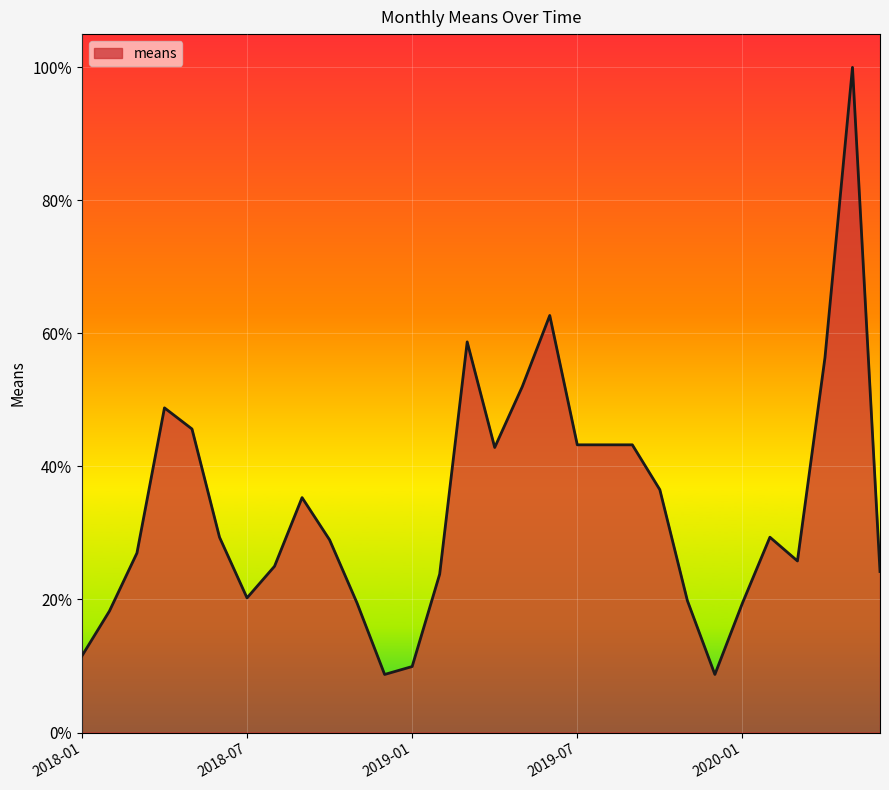

What is the minimum value shown in the chart?

8.7